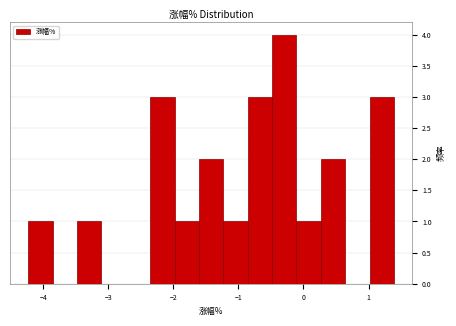

Read against the x-axis, roughly where is the centre of the tallest bar?

-0.3